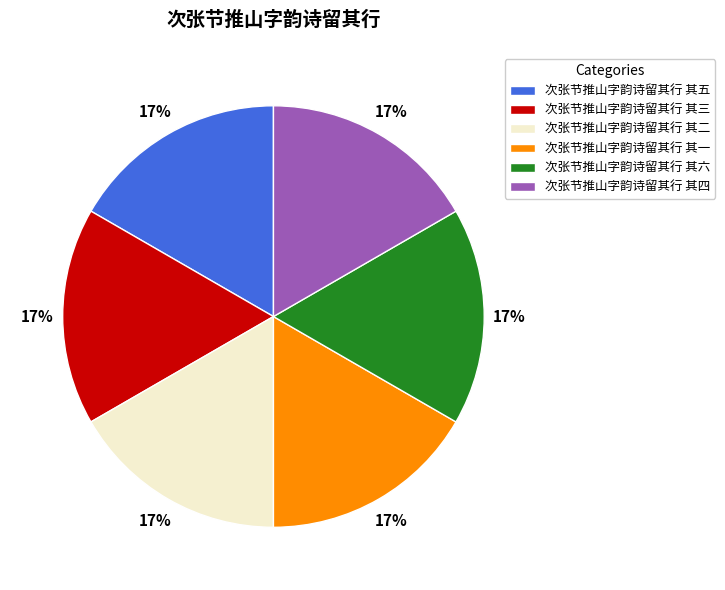

Approximately how many times larger is the value at 次张节推山字韵诗留其行 其三 compared to 次张节推山字韵诗留其行 其六?

1.0